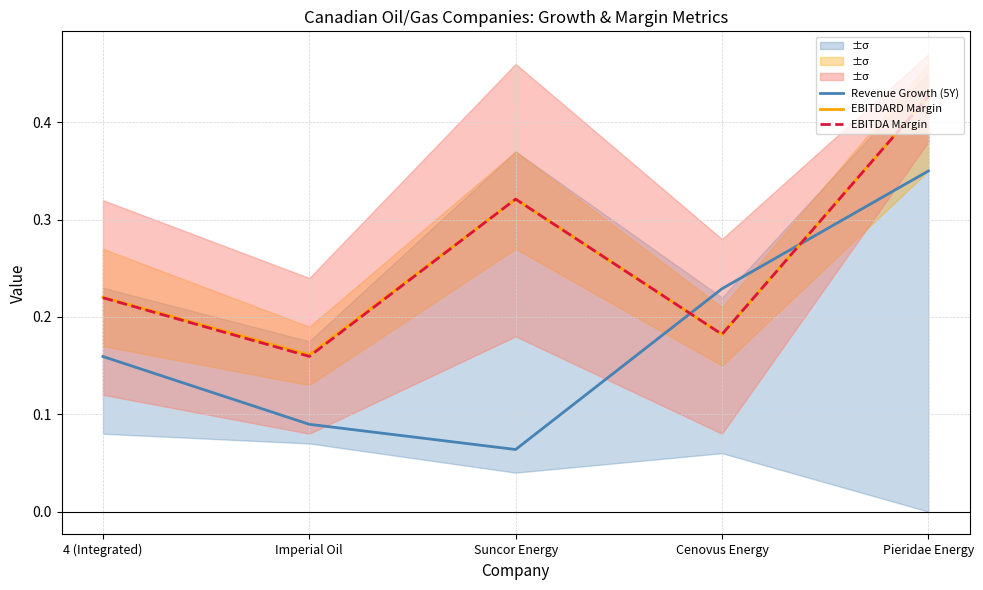

How many data points does each series have?

5